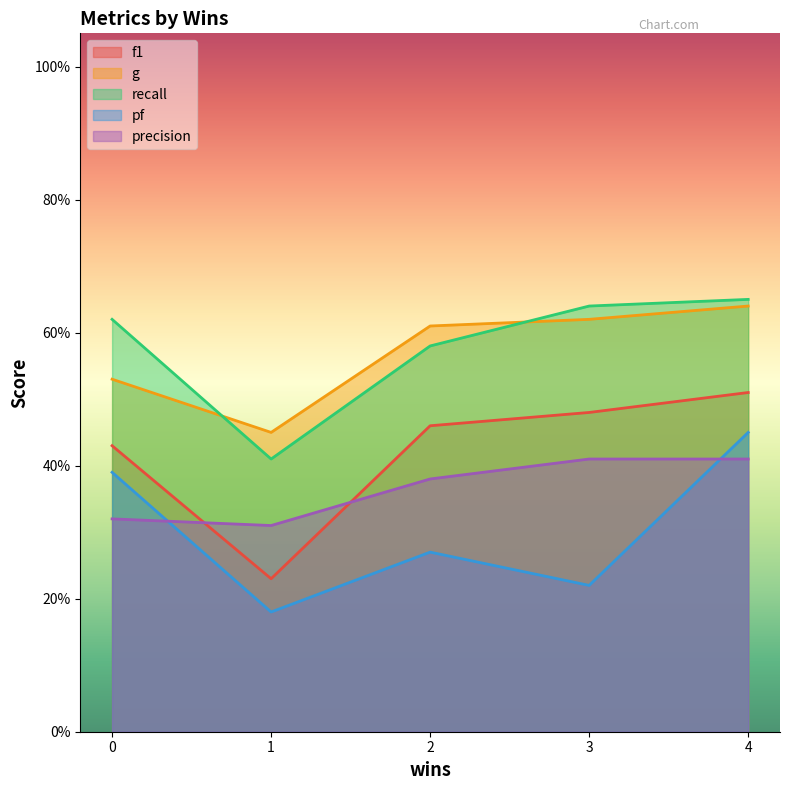

The value of precision at 2 is 0.1. True or false?

False